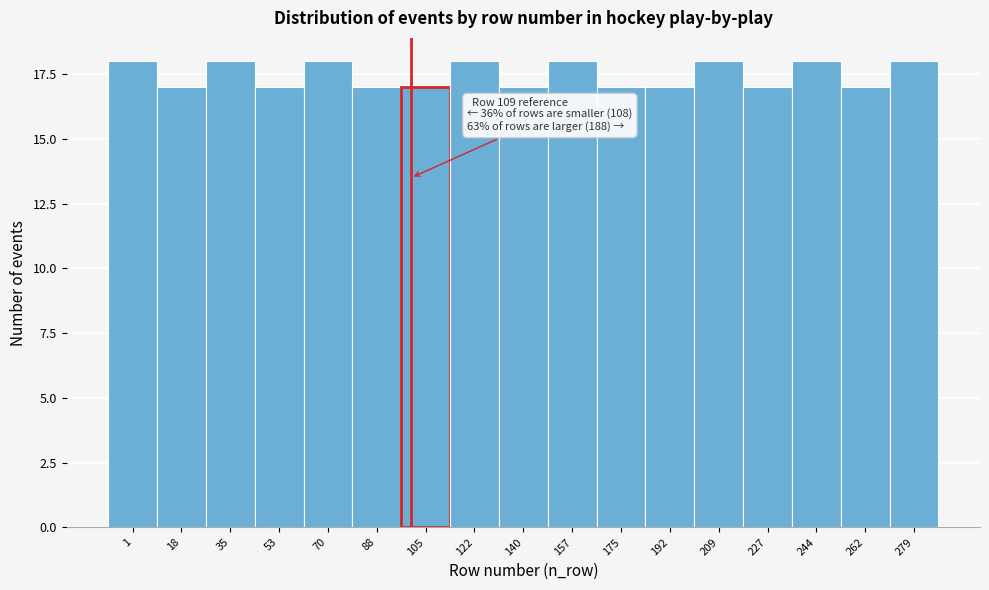

Reading left to right, transcribe all the data shown in this chart.

1=18	18=17	35=18	53=17	70=18	88=17	105=17	122=18	140=17	157=18	175=17	192=17	209=18	227=17	244=18	262=17	279=18